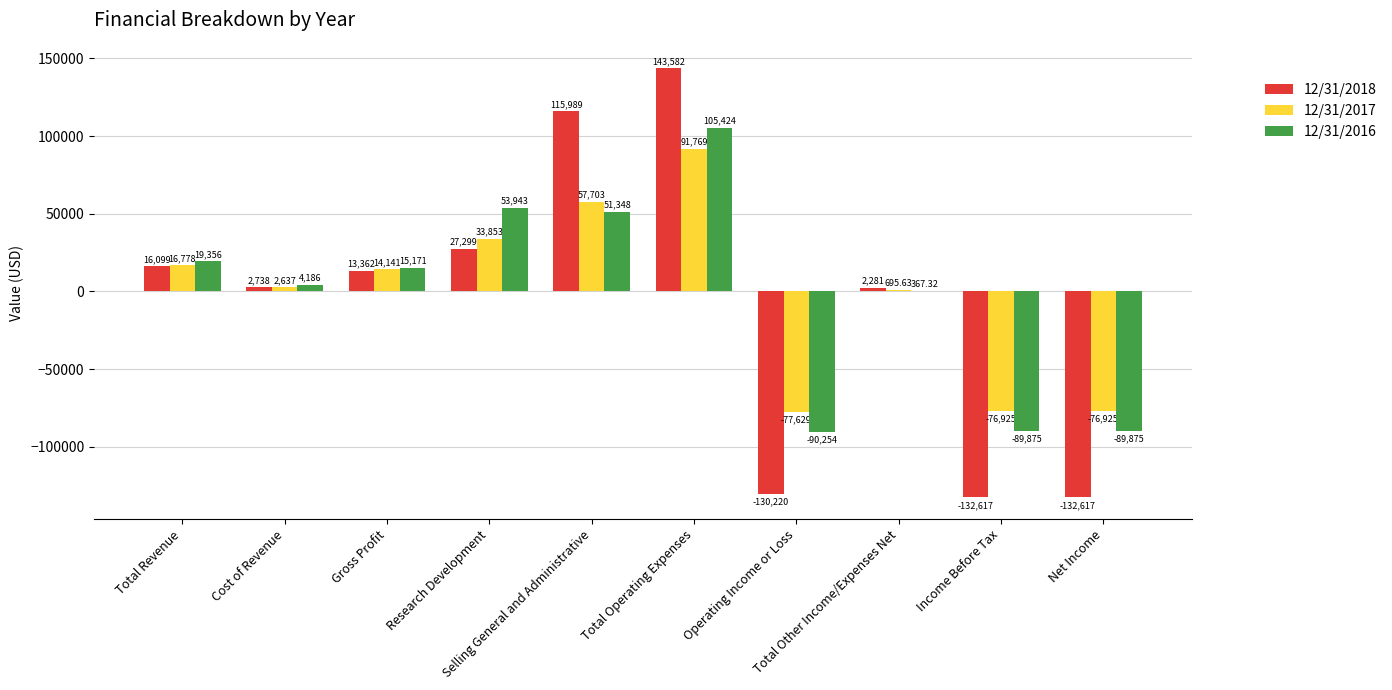

Reading left to right, transcribe all the data shown in this chart.

12/31/2018: 16099.0	2738.0	13362.0	27299.0	115989.0	143582.0	-130220.0	2281.0	-132617.0	-132617.0
12/31/2017: 16778.0	2637.0	14141.0	33853.0	57703.0	91769.0	-77629.0	695.6	-76925.0	-76925.0
12/31/2016: 19356.0	4186.0	15171.0	53943.0	51348.0	105424.0	-90254.0	367.3	-89875.0	-89875.0